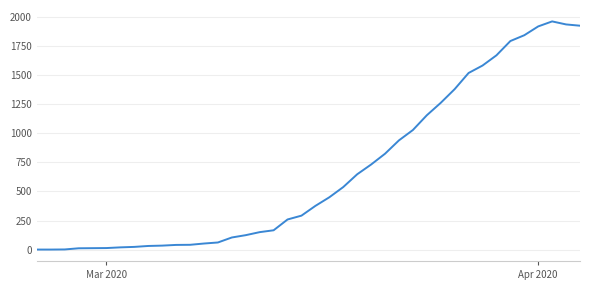

What is the difference between the maximum and minimum values?

1964